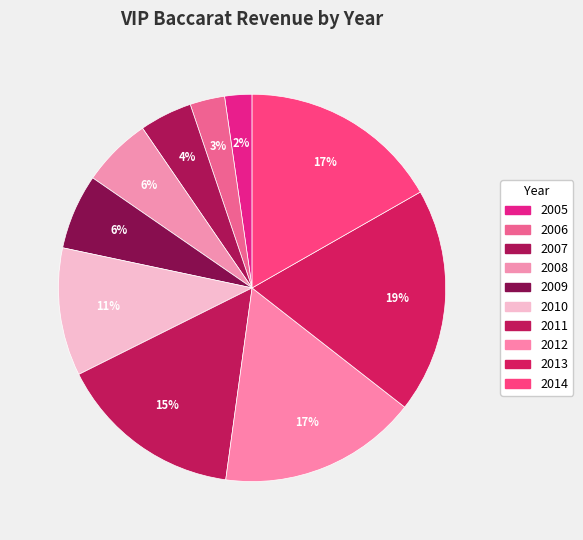

The 2013 slice represents 19% of the pie. True or false?

True